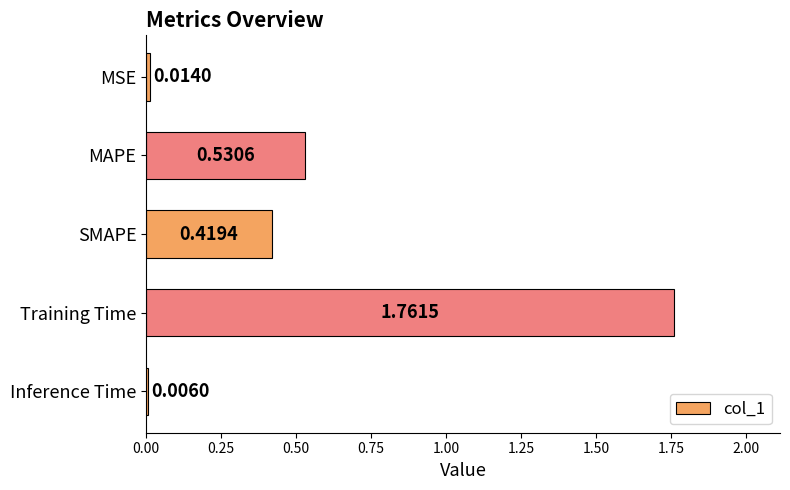

Which label corresponds to the largest value in the chart?

Training Time